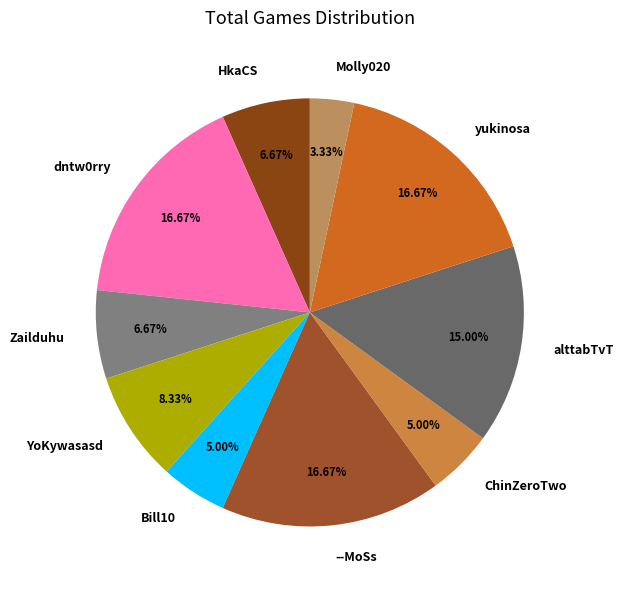

Is the sum of Zailduhu and yukinosa greater than half?

No